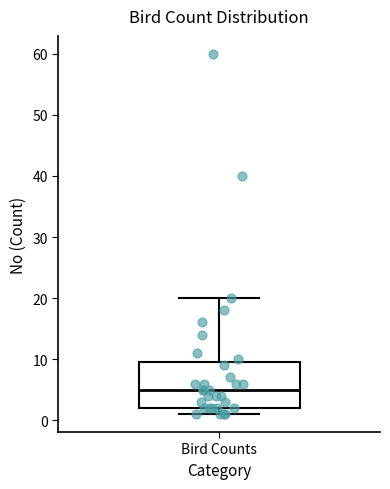

Read this box plot against the y-axis: the position of the median line, the range covered by the box, and the ends of both whiskers. The values are not printed on the chart, so give them approximately, as read against the axis.

median 5, box 2 to 10, whiskers 1 to 20